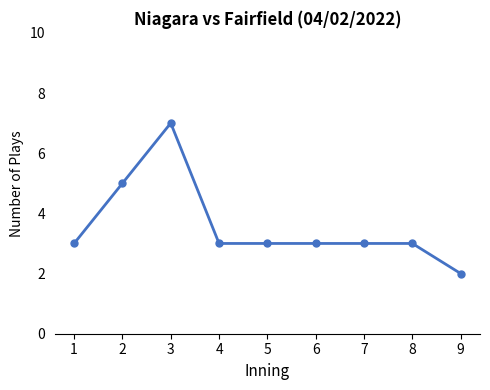

True or false: there are more than 0 points higher than both neighbors.

True